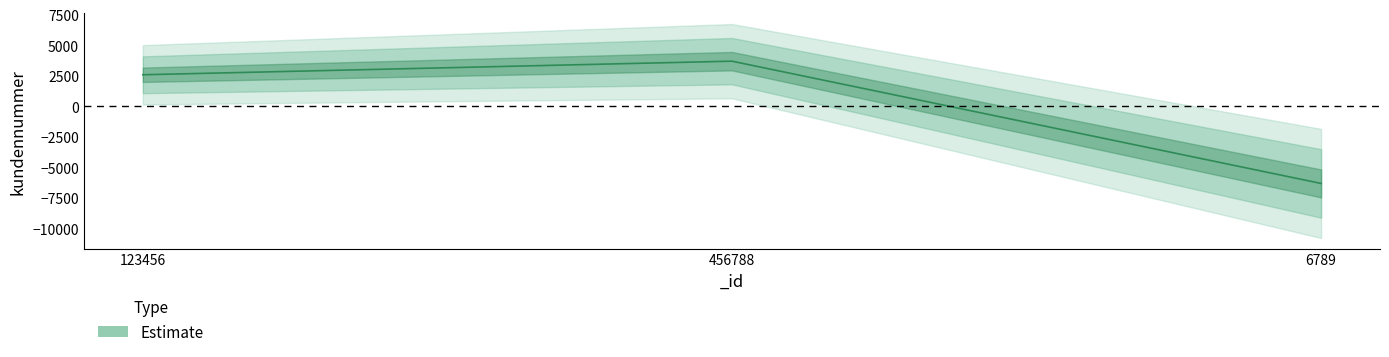

Rank the categories by value from lowest to highest.

6789, 123456, 456788